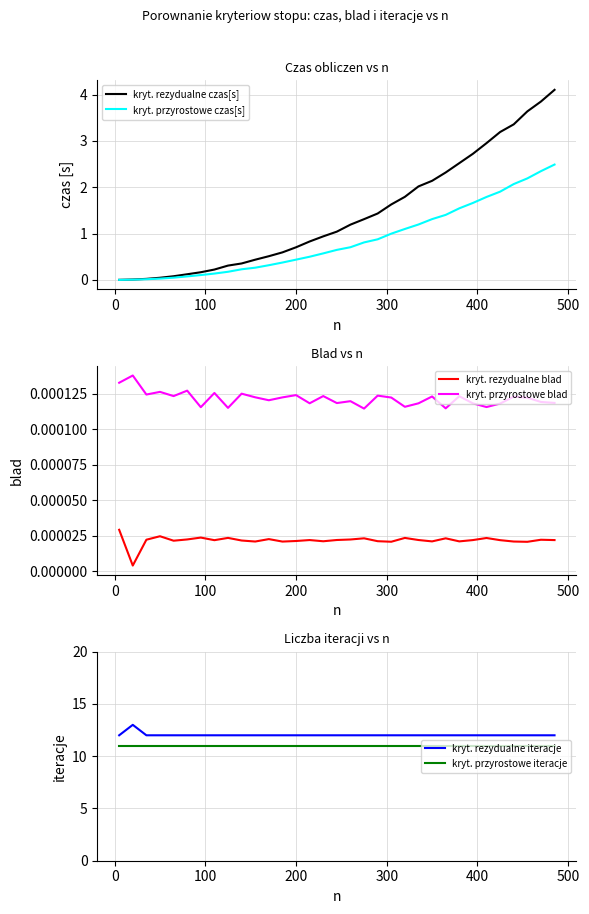

True or false: kryt. przyrostowe blad and kryt. rezydualne blad intersect in this chart.

False